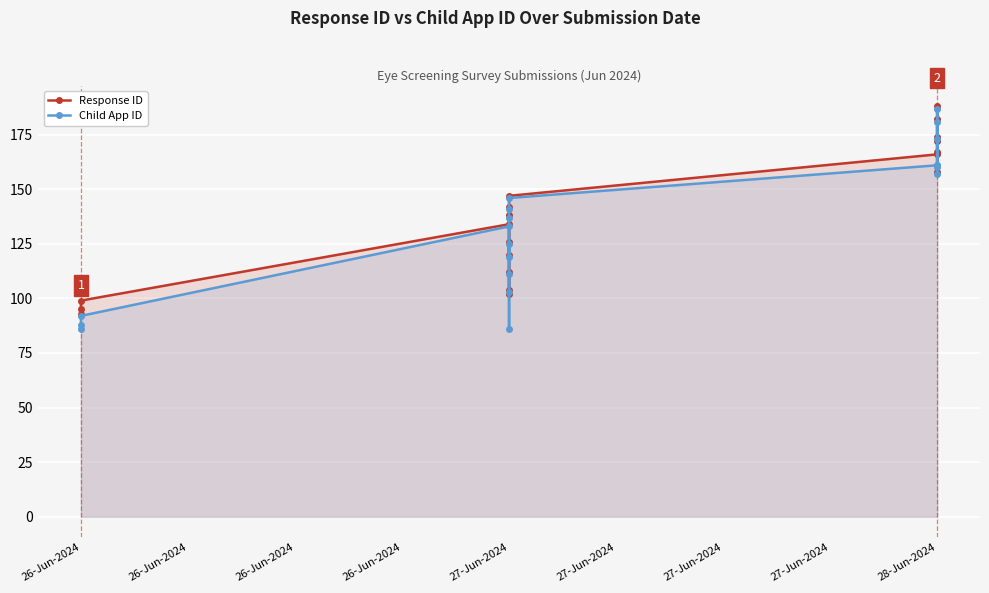

Reading left to right, list all the values displayed in this chart.

Response ID: 93	95	99	134	102	104	112	126	120	138	142	147	166	167	188	174	172	158	182
Child App ID: 88	86	92	133	86	103	111	125	119	137	141	146	161	160	187	173	161	157	181